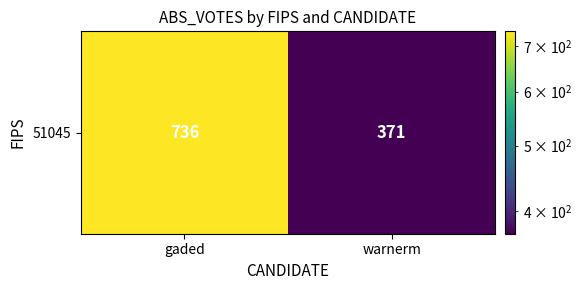

Rank the categories by value from highest to lowest.

gaded, warnerm